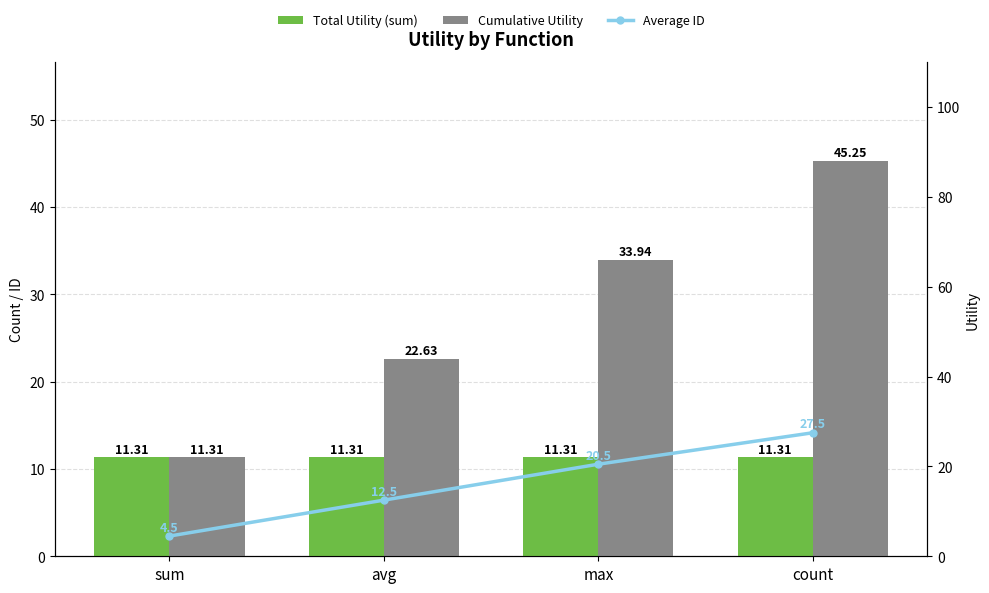

List the labels in order of Average ID value, smallest first.

sum, avg, max, count